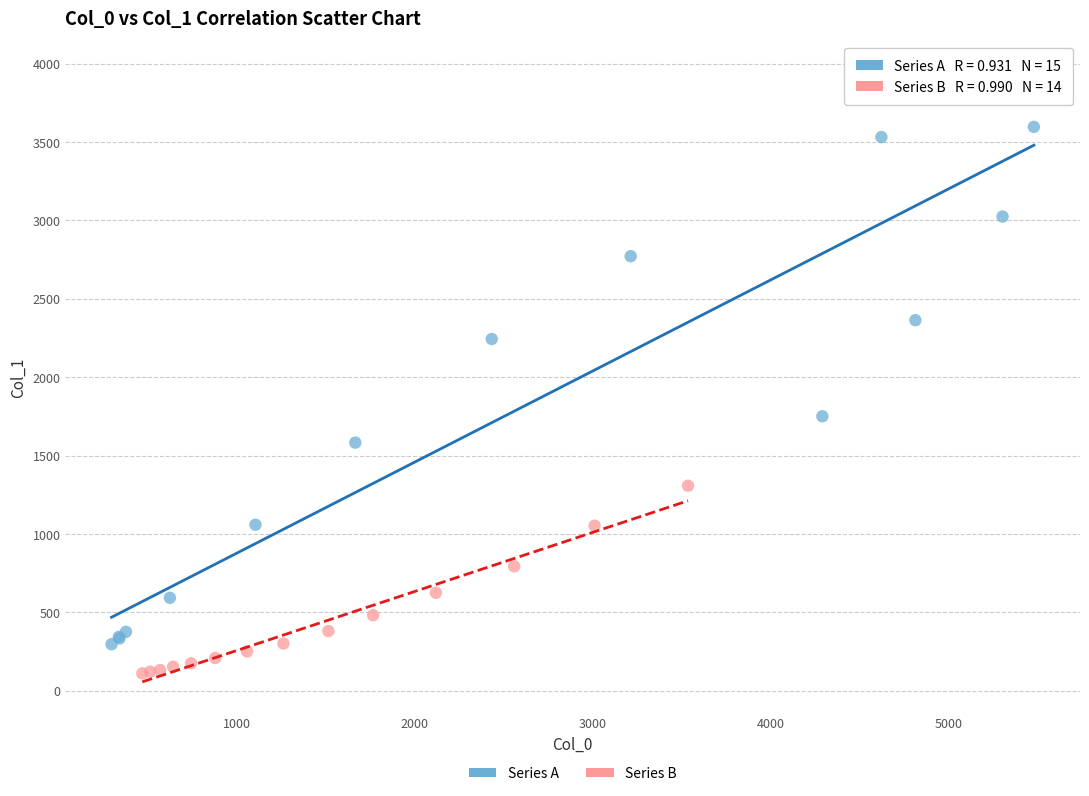

Which series contains the highest Y value?

Series A